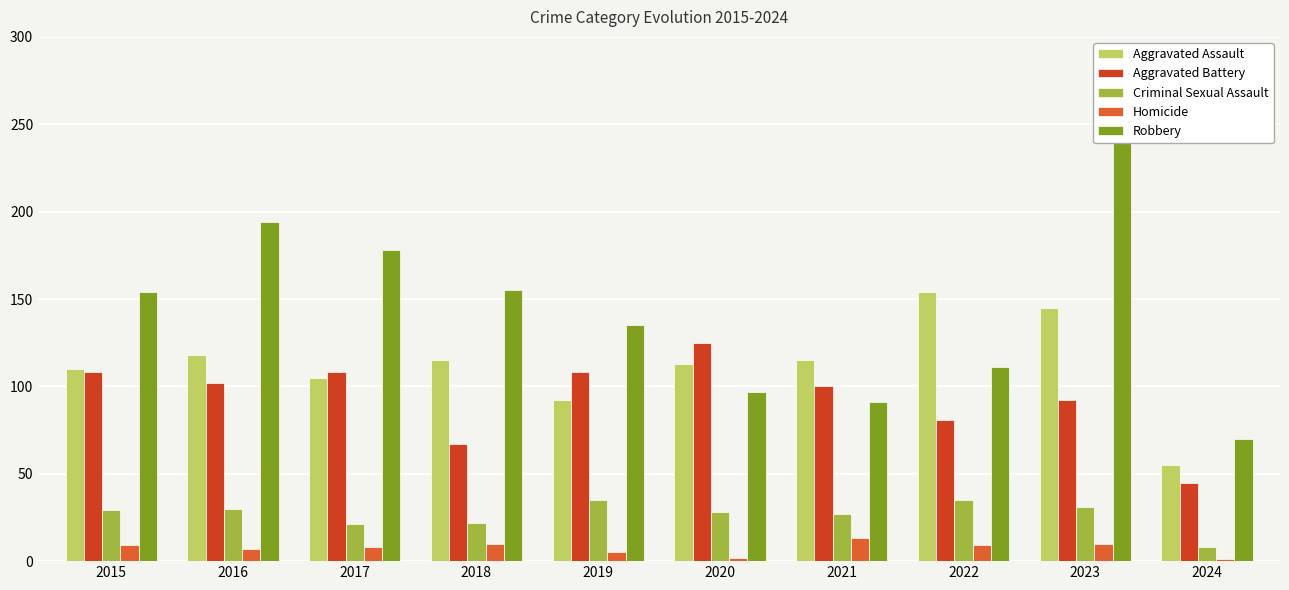

At how many categories does at least one series exceed 231?

1